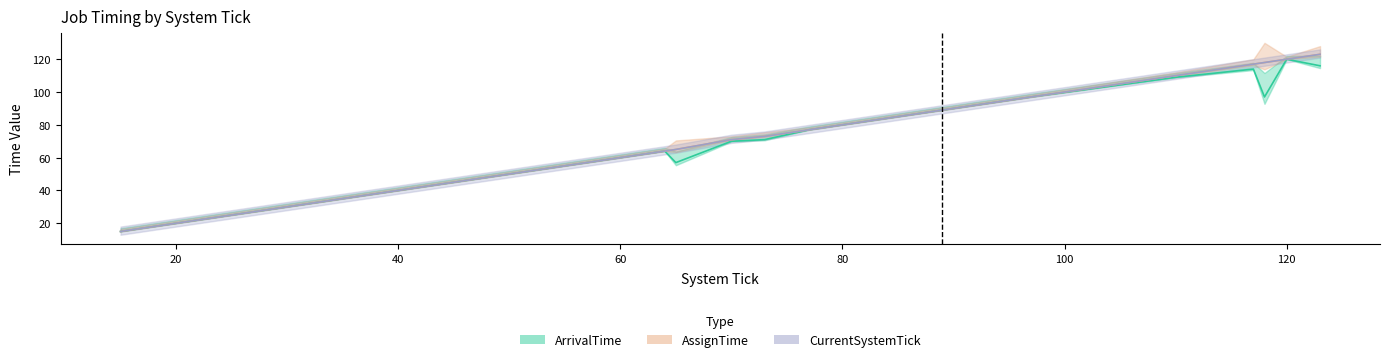

What is the sum of the AssignTime values at 73 and 77?

150